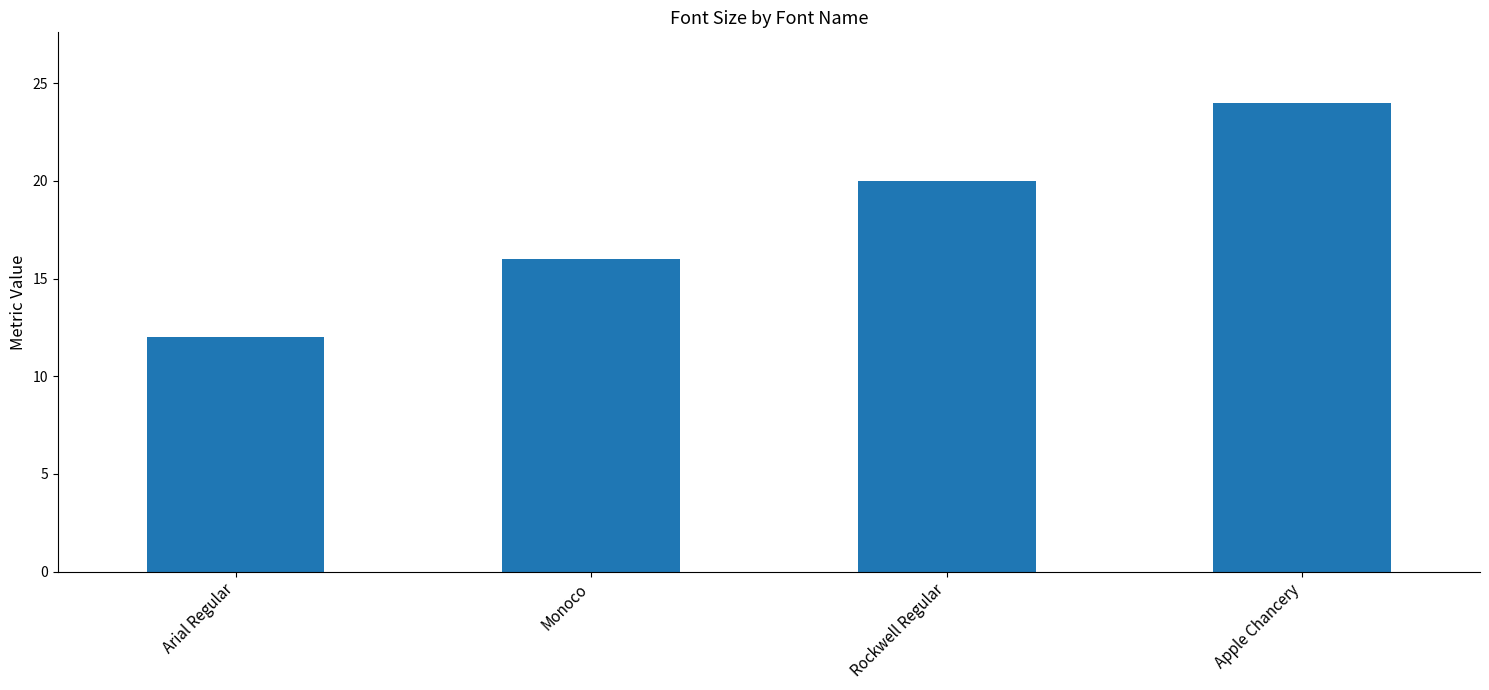

Rank the categories by value from highest to lowest.

Apple Chancery, Rockwell Regular, Monoco, Arial Regular